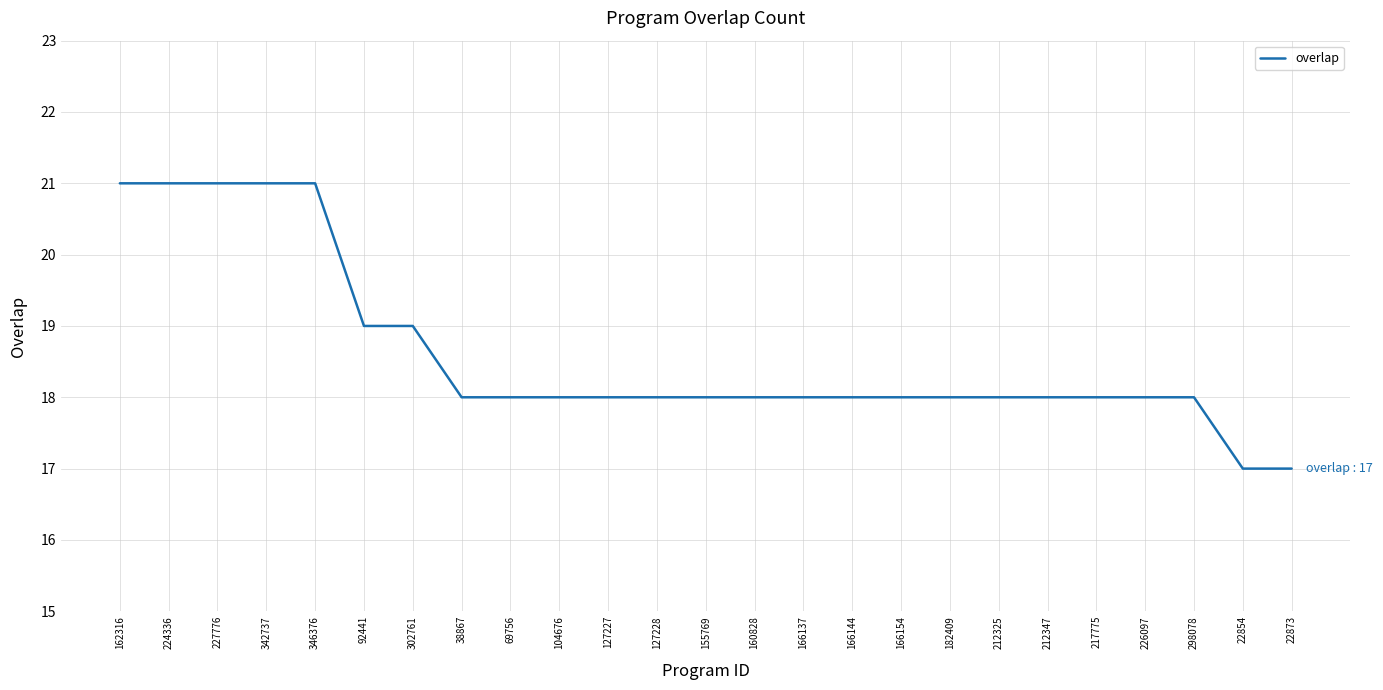

At which label does the data first exceed 18?

162316